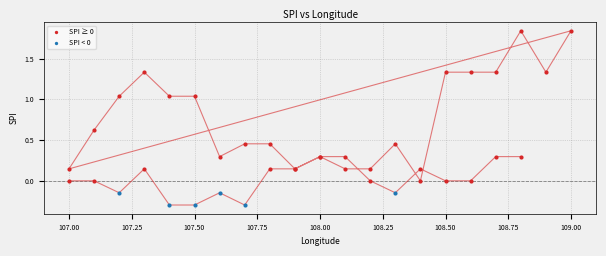

Which series reaches the minimum Y coordinate?

SPI < 0